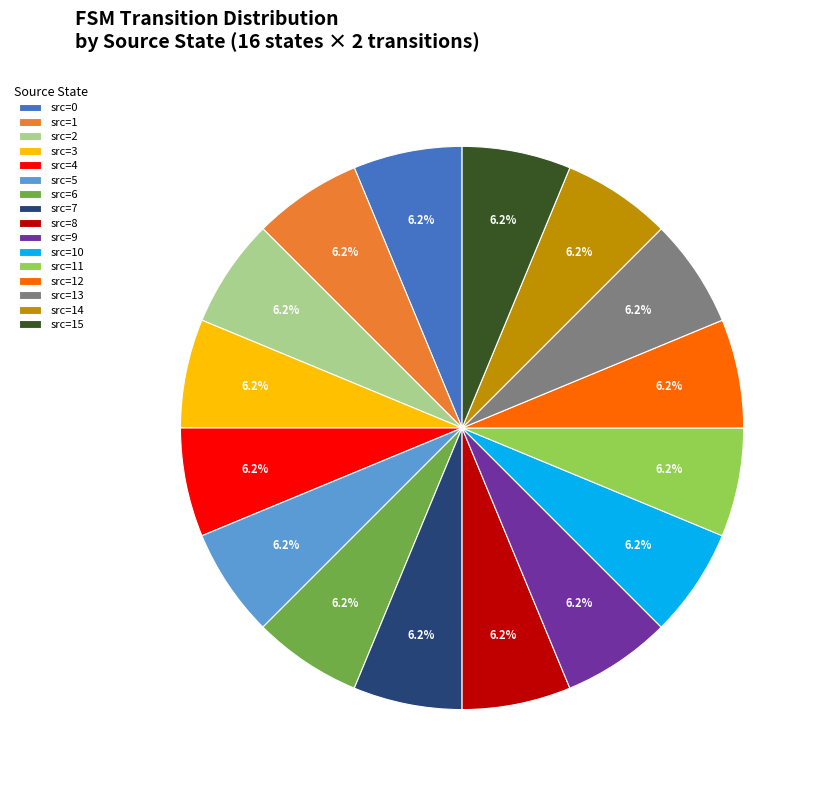

Does src=13 account for over 50% of the chart?

No